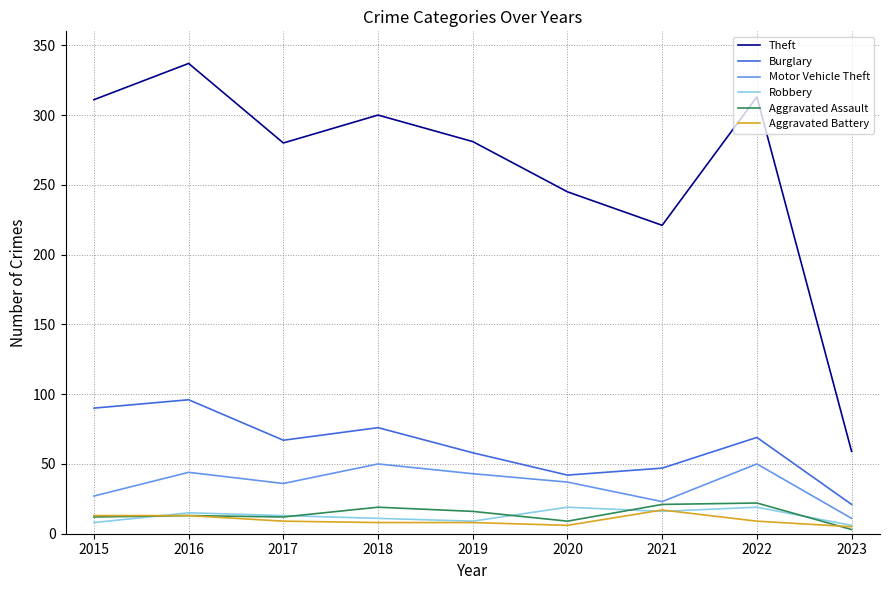

Is it true that Robbery equals 5 at 2020?

False